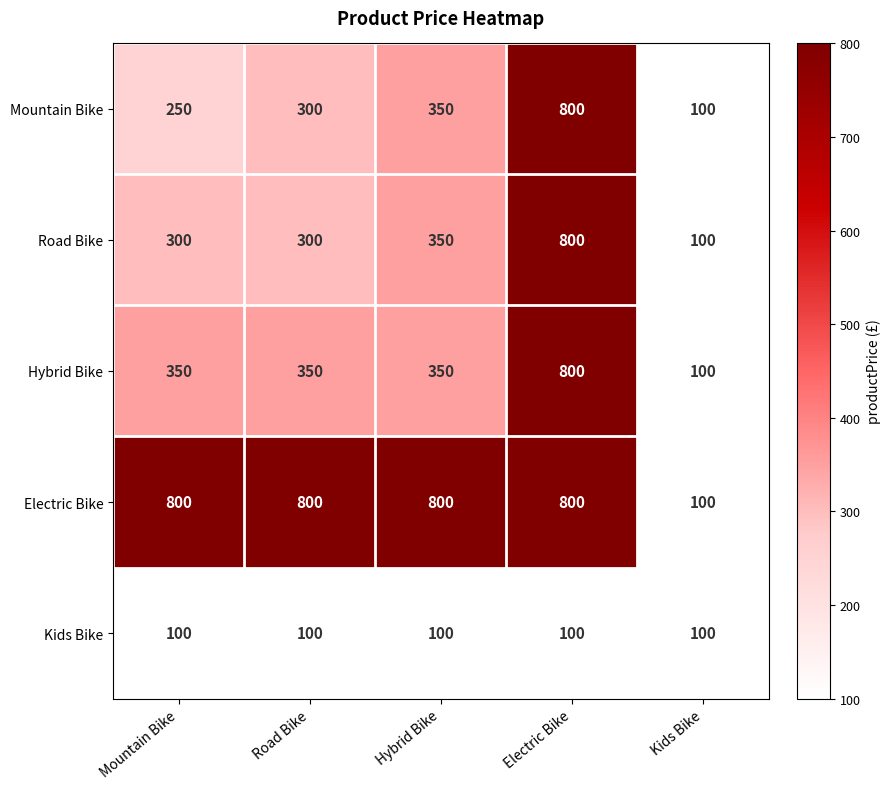

The value of Road Bike at Kids Bike is 100. True or false?

True